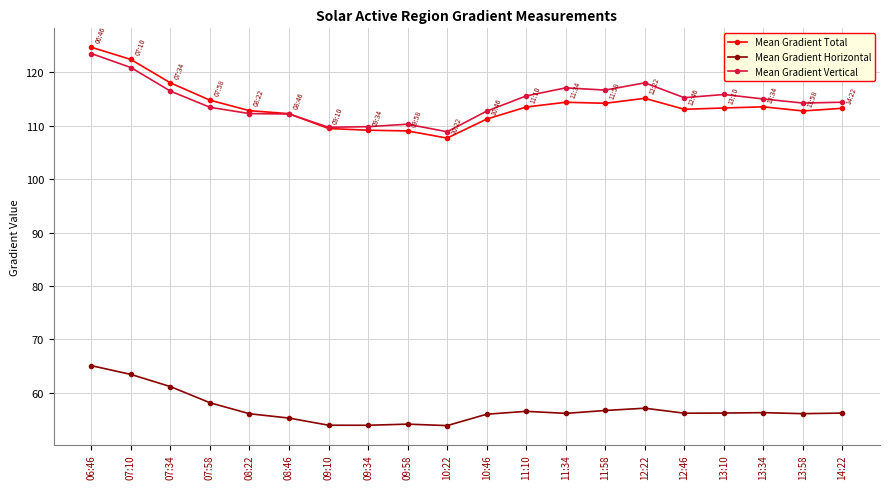

True or false: Mean Gradient Horizontal and Mean Gradient Total cross at least once.

False